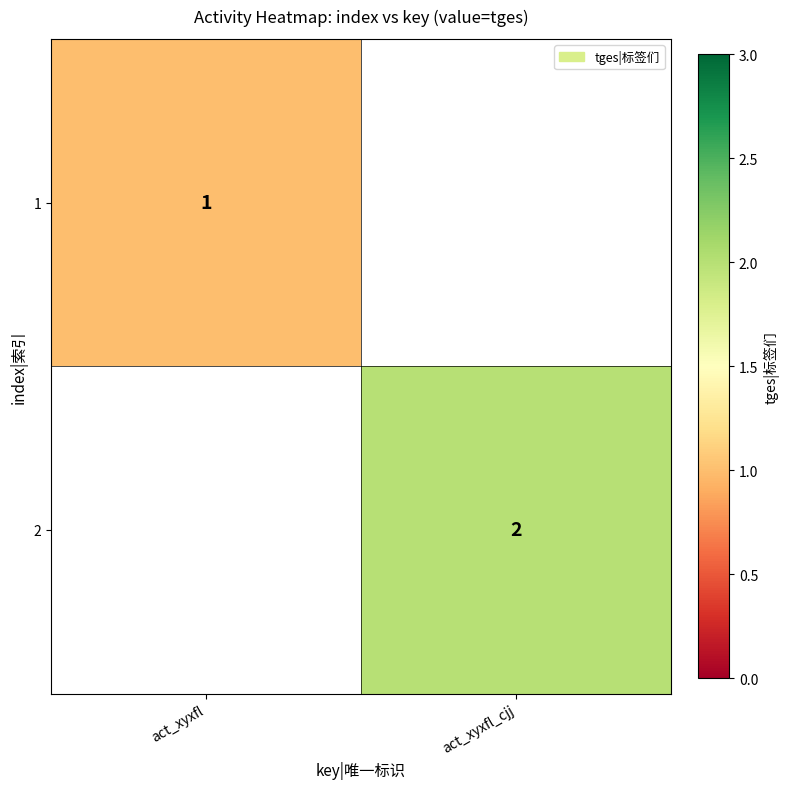

The 2 series shows 2 at act_xyxfl_cjj. True or false?

True